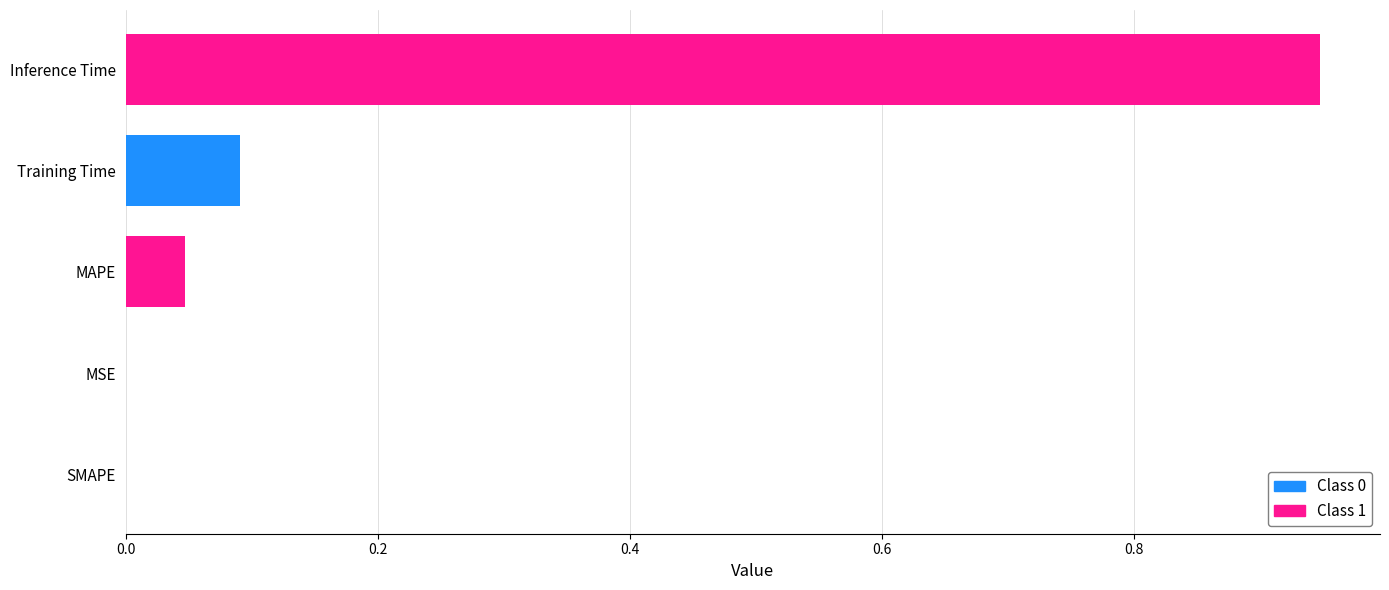

How many data points does each series have?

5